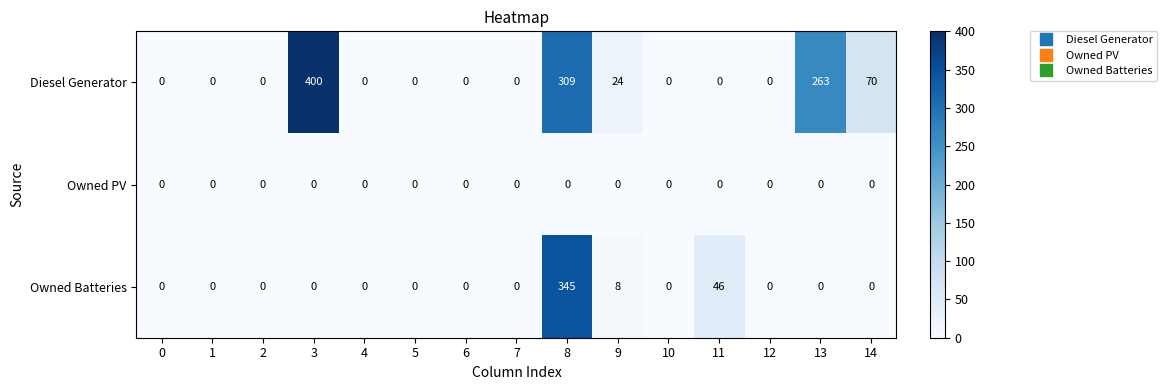

What is the average value of the Owned Batteries series?

27